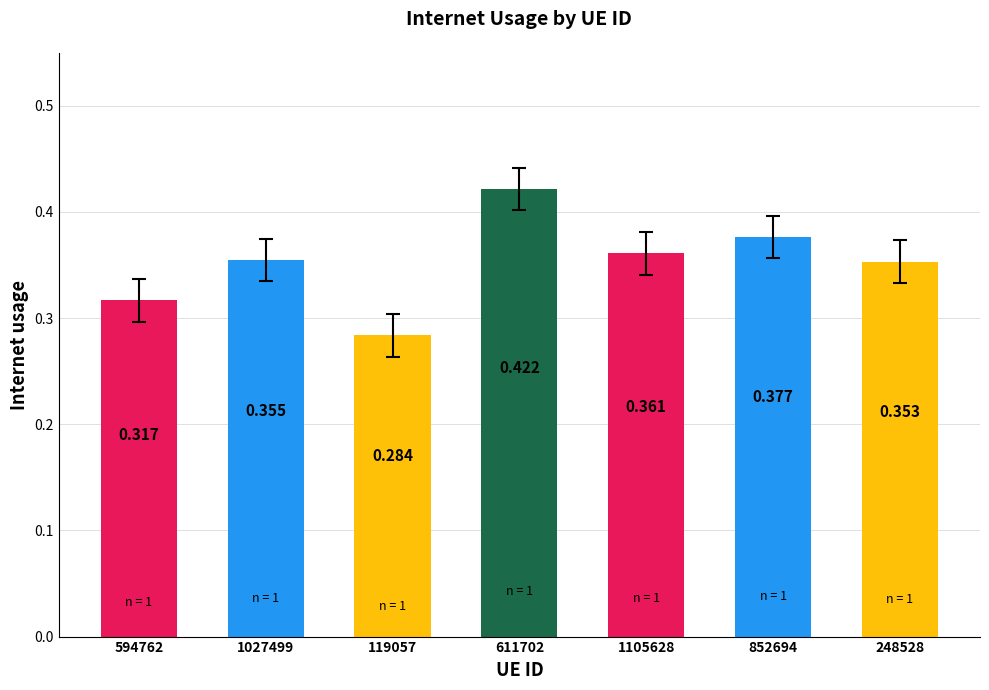

What is the difference between the values at 1027499 and 611702?

0.1